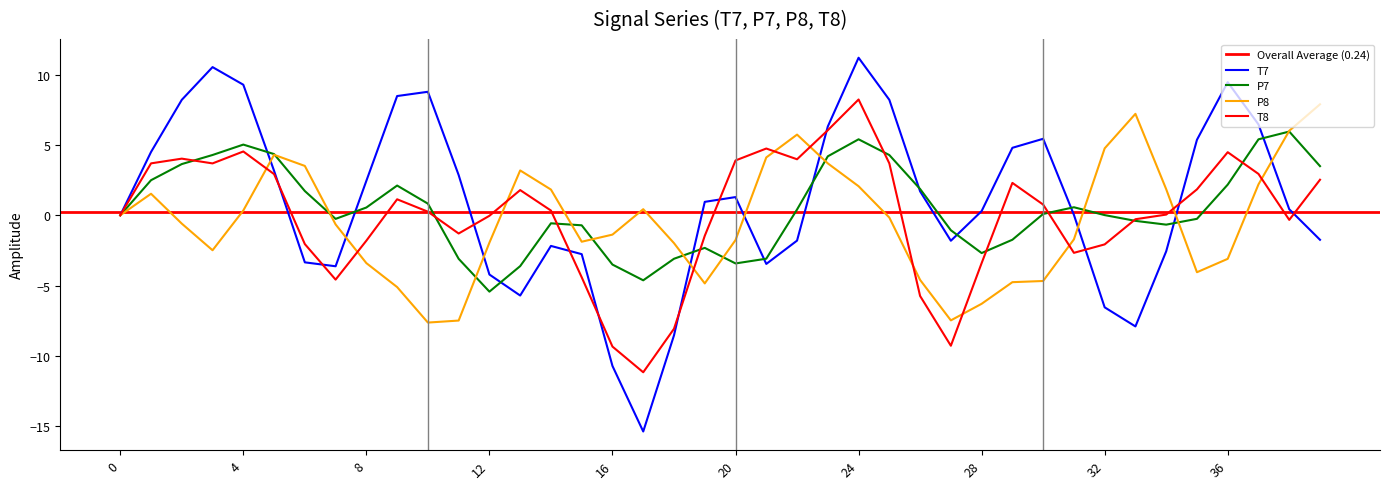

Where is the first local minimum for P7?

7